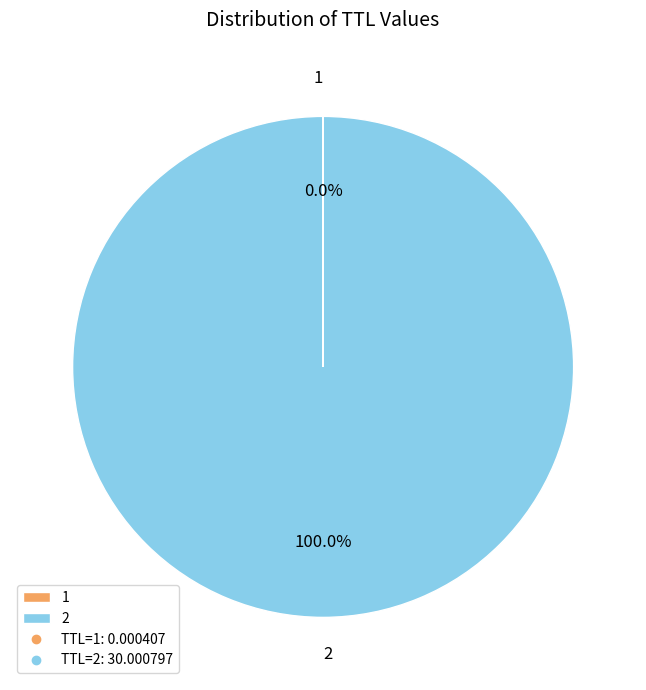

Is there any slice that represents more than half of the pie?

Yes